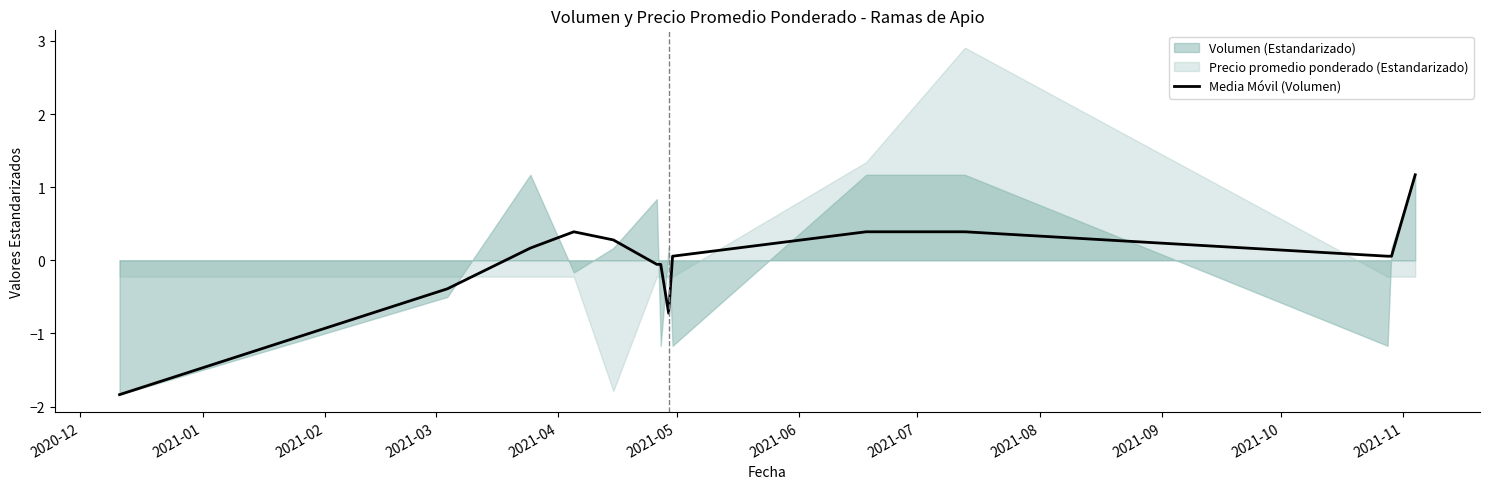

What is the maximum value for Media Móvil (Volumen)?

1.2